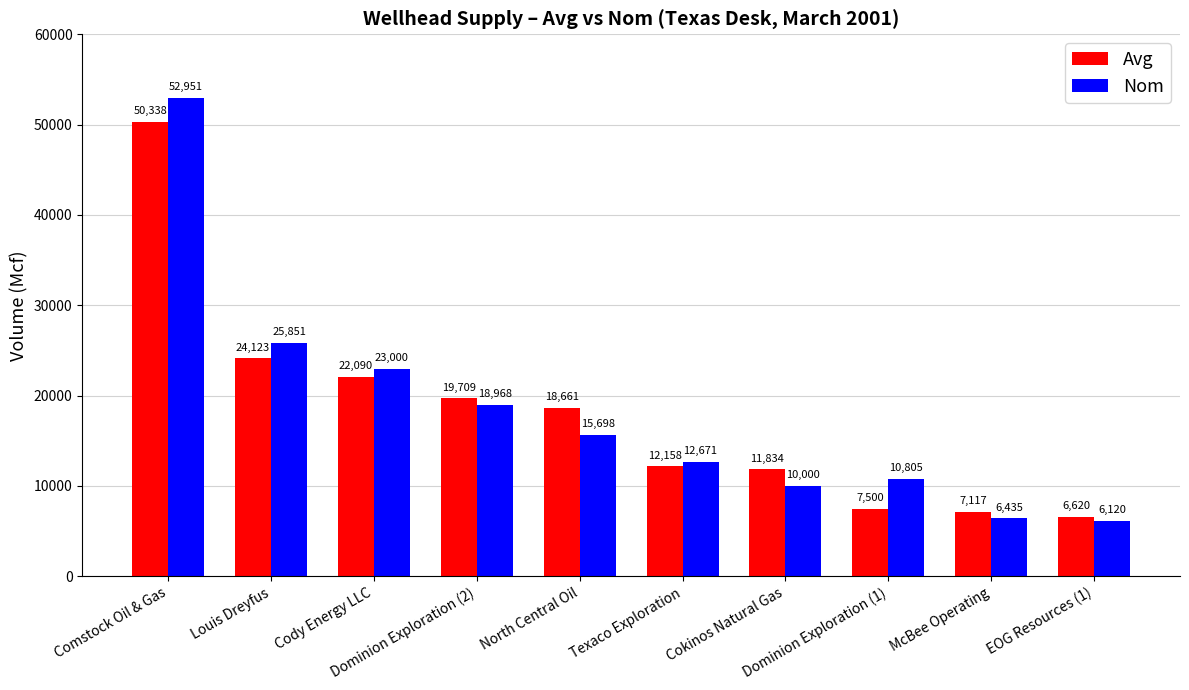

What is the spread (max minus min) of values at Texaco Exploration?

513.0